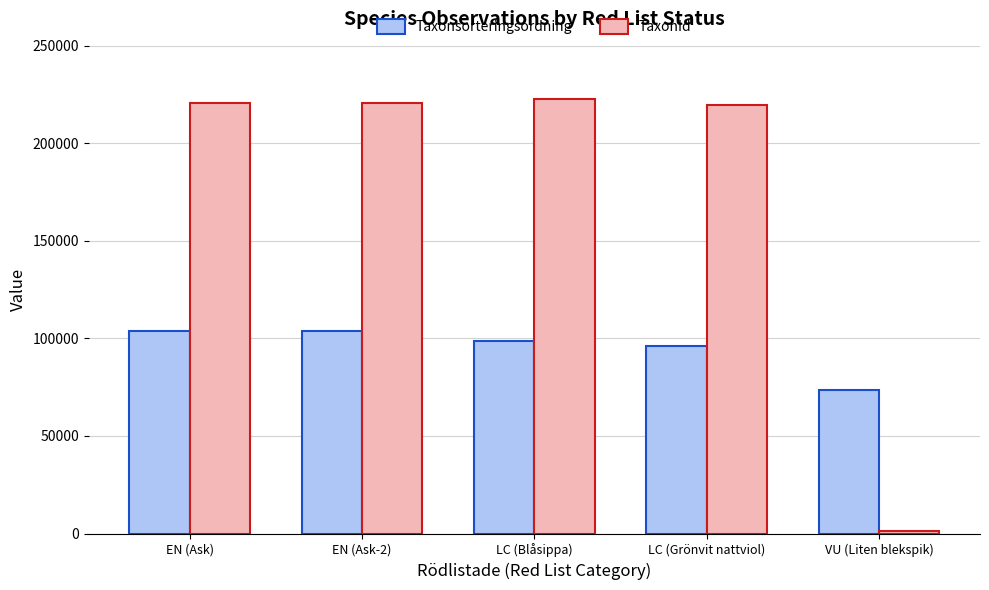

What is the average value of the Taxonsorteringsordning series?

95243